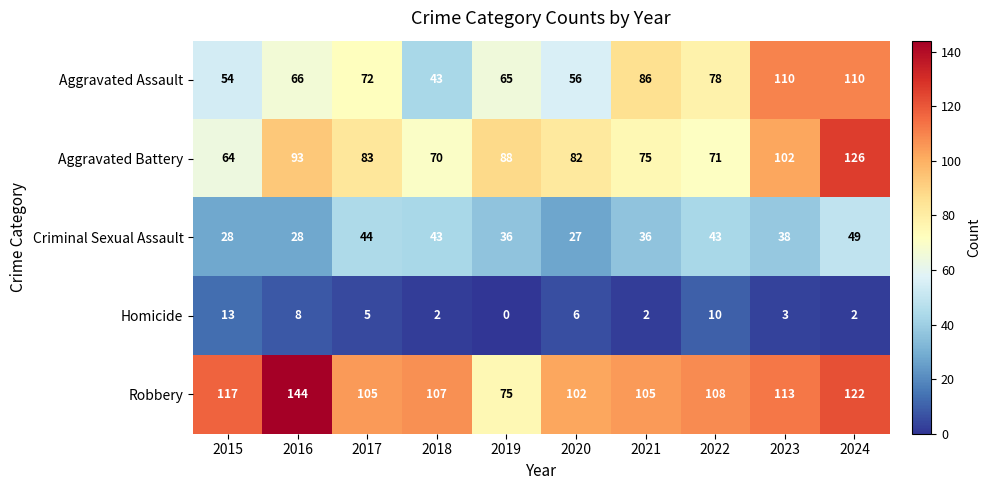

What is the spread (max minus min) of values at 2024?

124